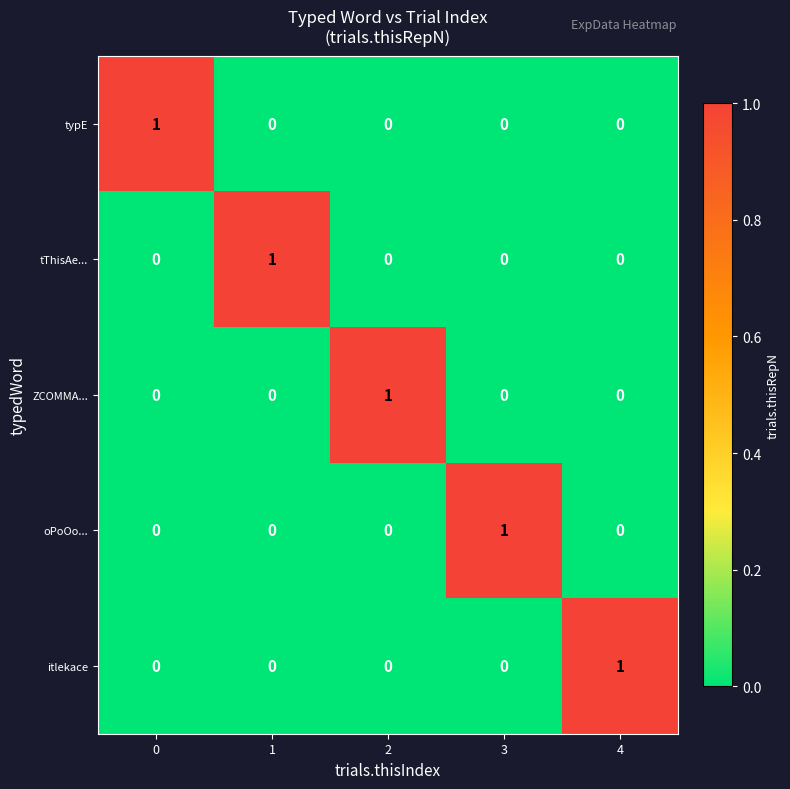

How many typE values are between 0 and 1?

5